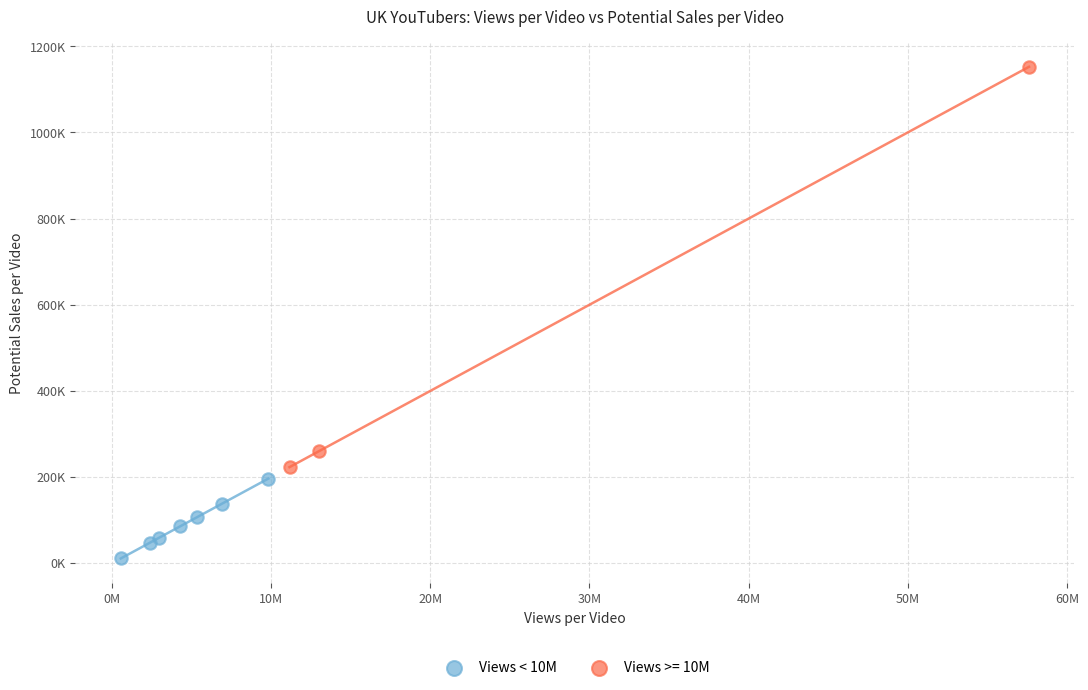

What are all the series names shown in the legend?

Views < 10M, Views >= 10M